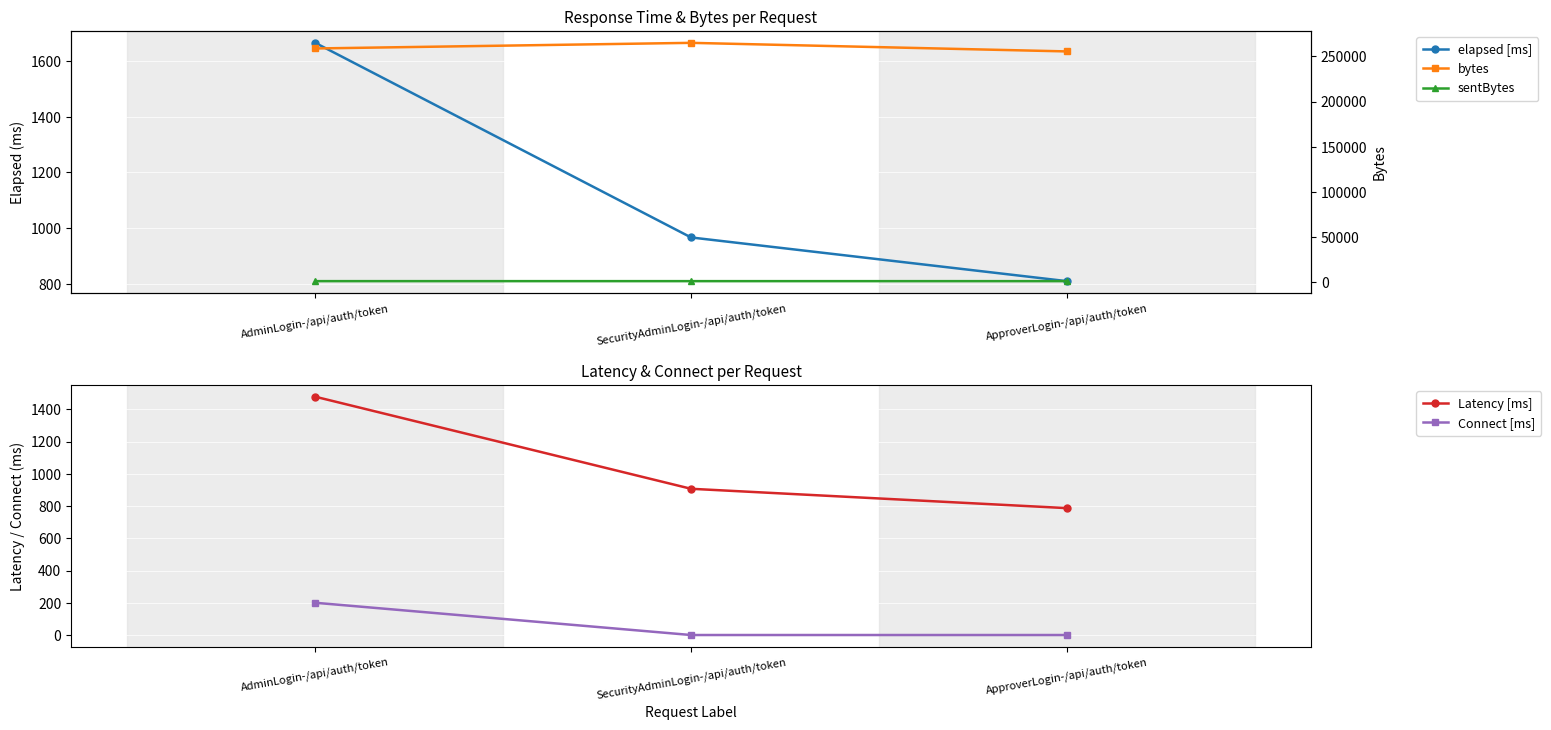

What is the total value across all series at ApproverLogin-/api/auth/token?

258018